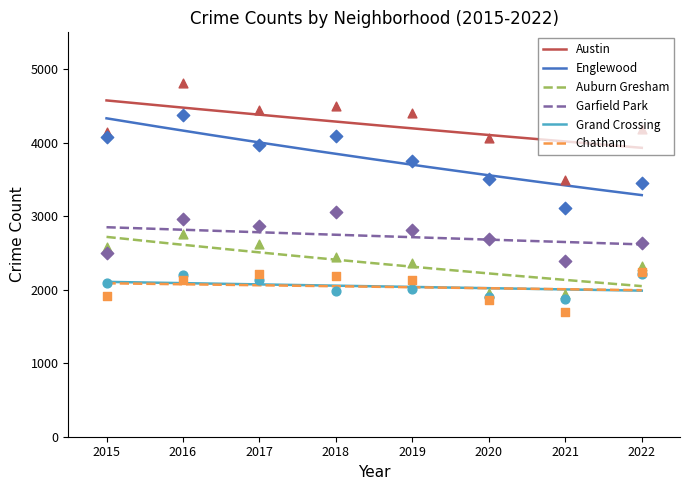

What is the total value across all series at 2015?

17313